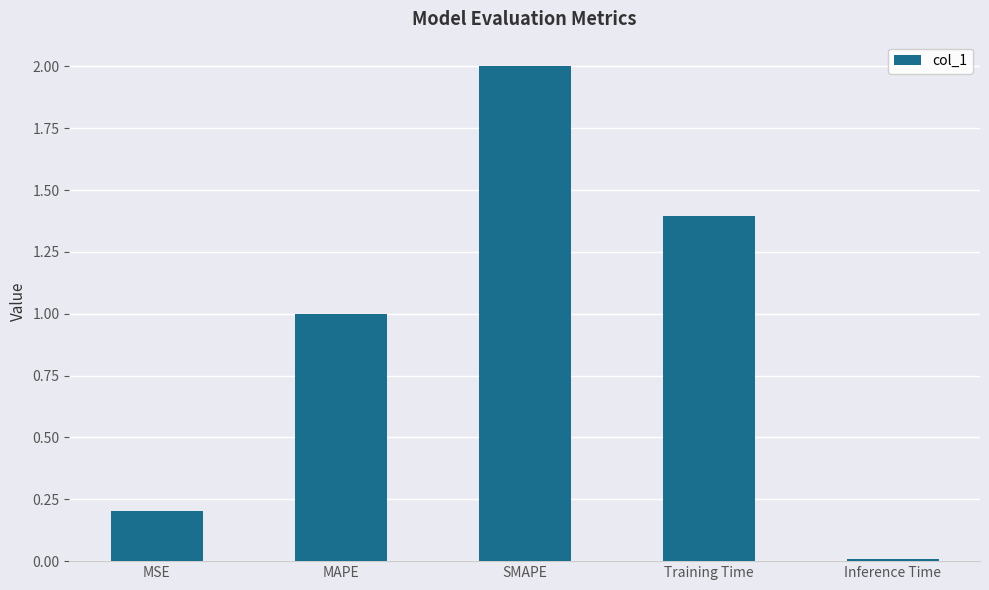

True or false: the data shows 1.0 at MAPE.

True